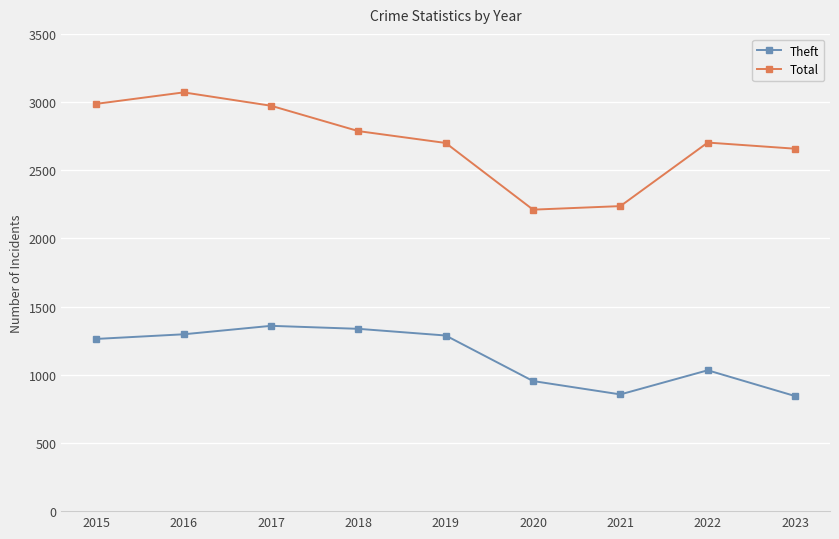

What is the maximum value shown in the chart?

3071